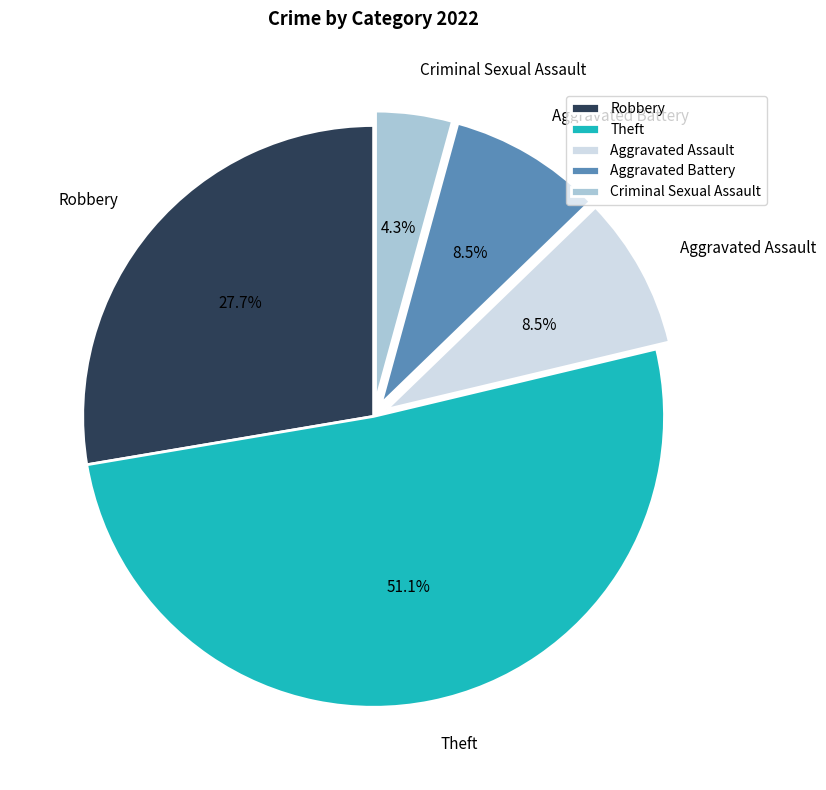

Between Robbery and Aggravated Battery, which is larger?

Robbery